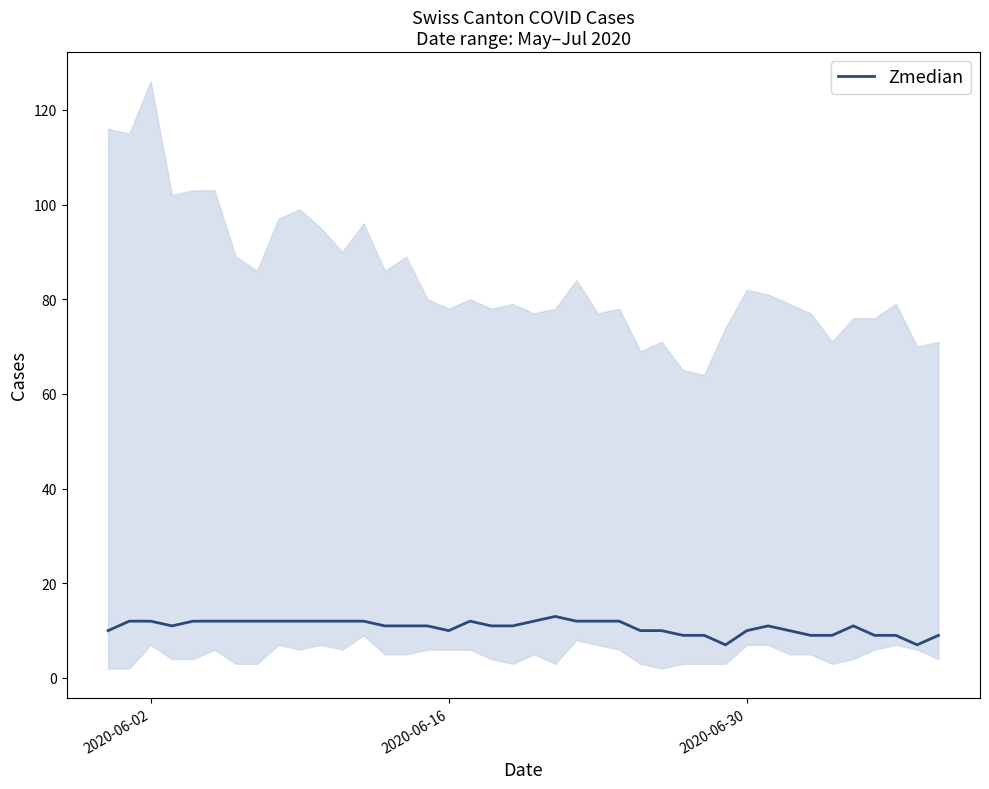

What is the lowest value of the Zmedian series?

7